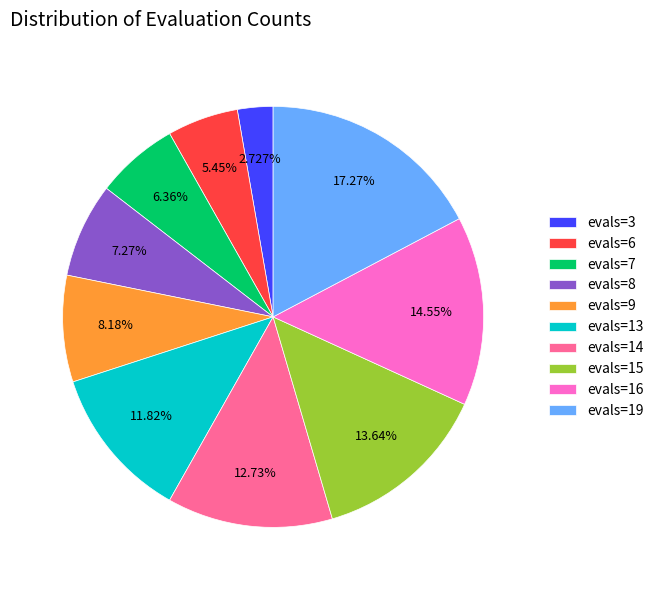

What percentage is the evals=14 slice, to the nearest percent?

13%